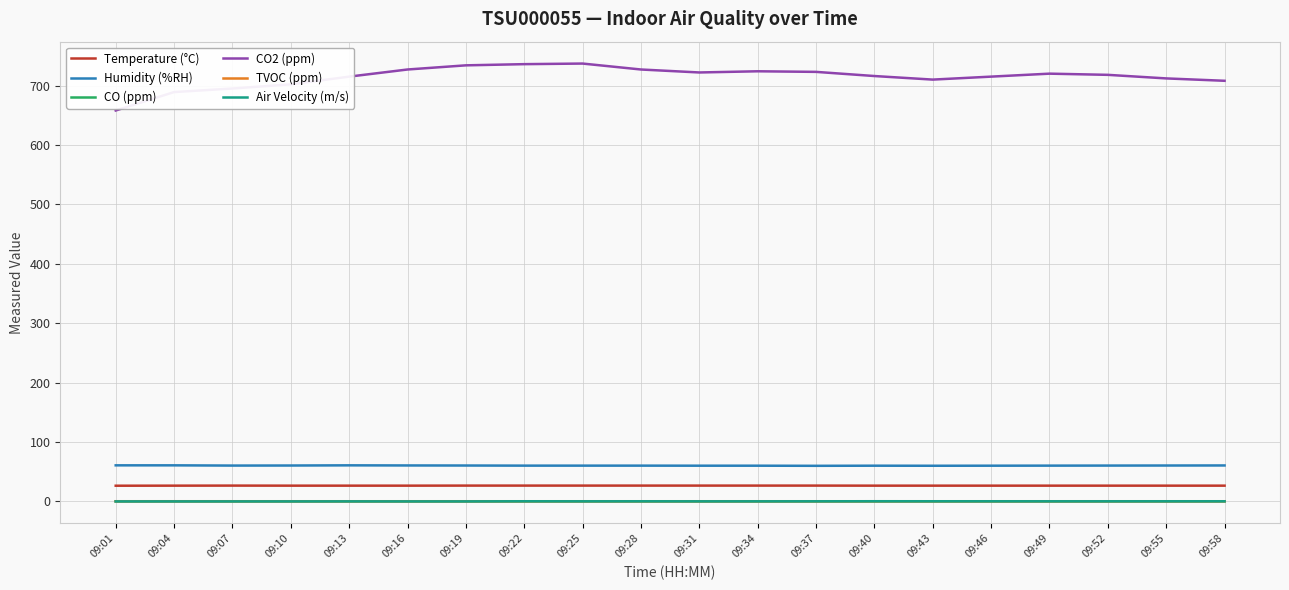

What is the sum of the Humidity (%RH) values at 09:28 and 09:37?

120.1